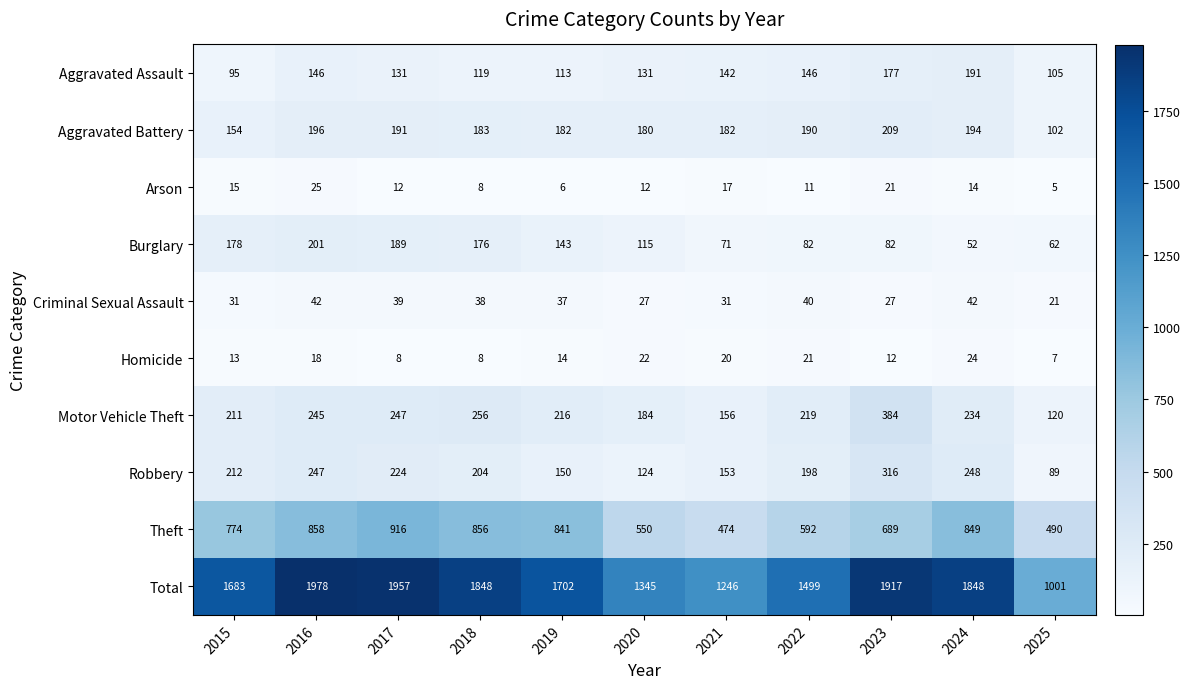

What is the total value across all series at 2023?

3834